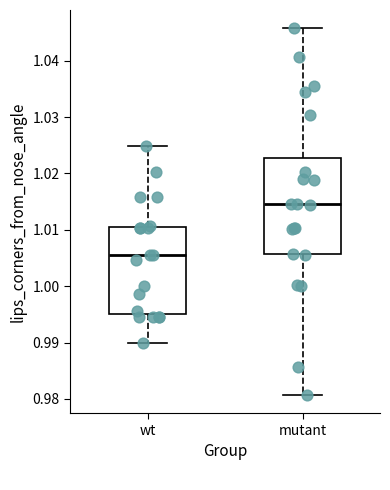

Reading left to right, transcribe this box plot: for each box, give where its median line is, the range the box spans, and where its two whiskers end, as read against the y-axis. The values are not printed on the chart, so give them approximately, as read against the axis.

wt: median 1.006, box 0.995 to 1.010, whiskers 0.990 to 1.025
mutant: median 1.015, box 1.006 to 1.023, whiskers 0.981 to 1.046